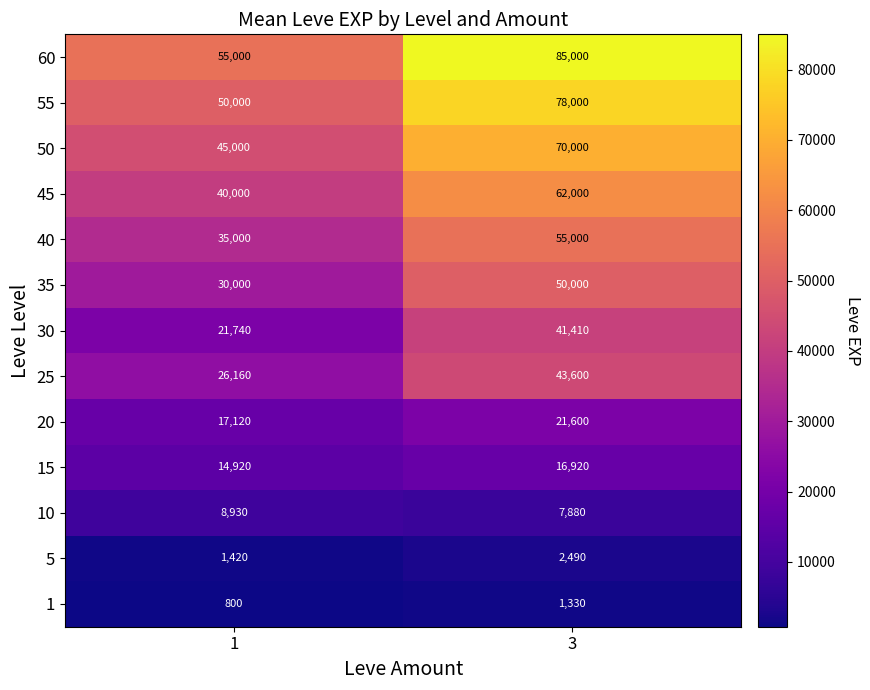

Reading left to right, transcribe all the data shown in this chart.

60: 55000	85000
55: 50000	78000
50: 45000	70000
45: 40000	62000
40: 35000	55000
35: 30000	50000
30: 21740	41410
25: 26160	43600
20: 17120	21600
15: 14920	16920
10: 8930	7880
5: 1420	2490
1: 800	1330